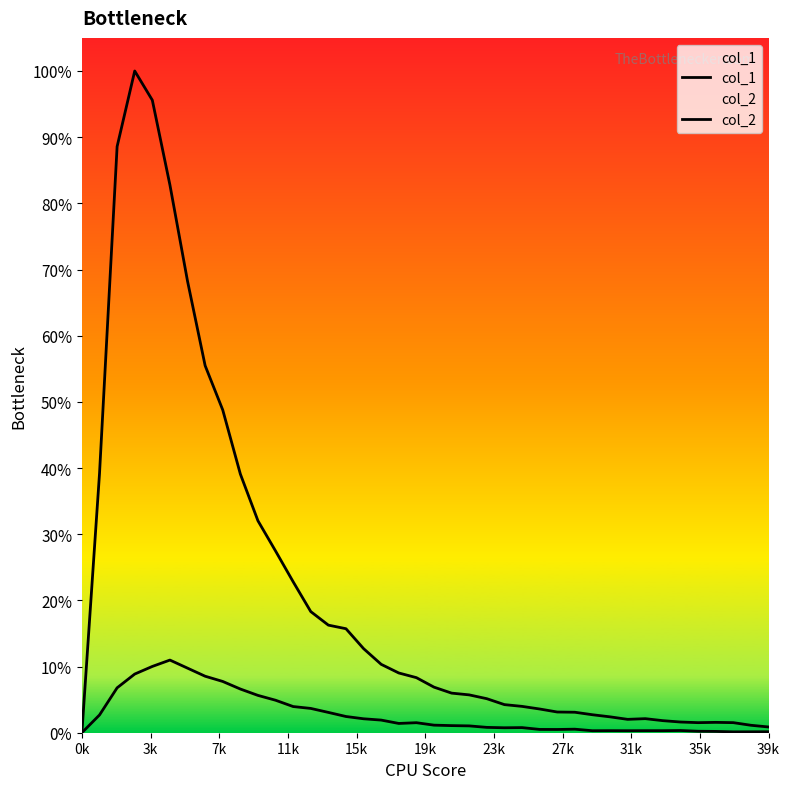

How many values in the col_1 series exceed 801?

19